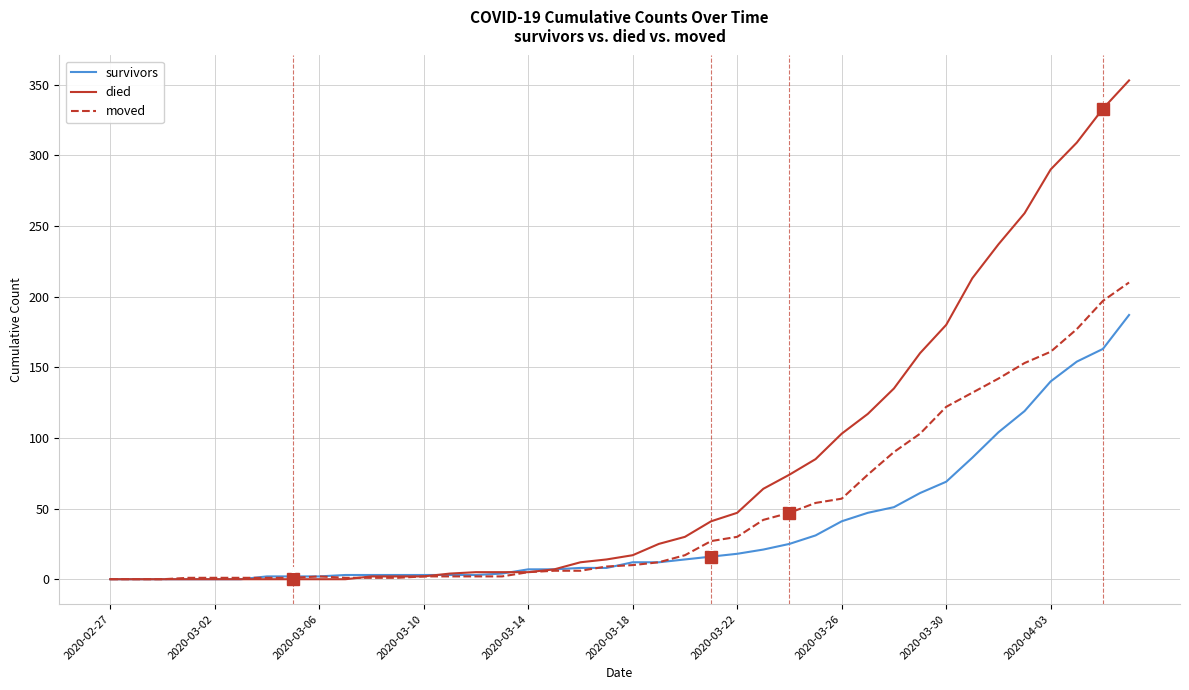

Which series has the largest total across all categories?

died